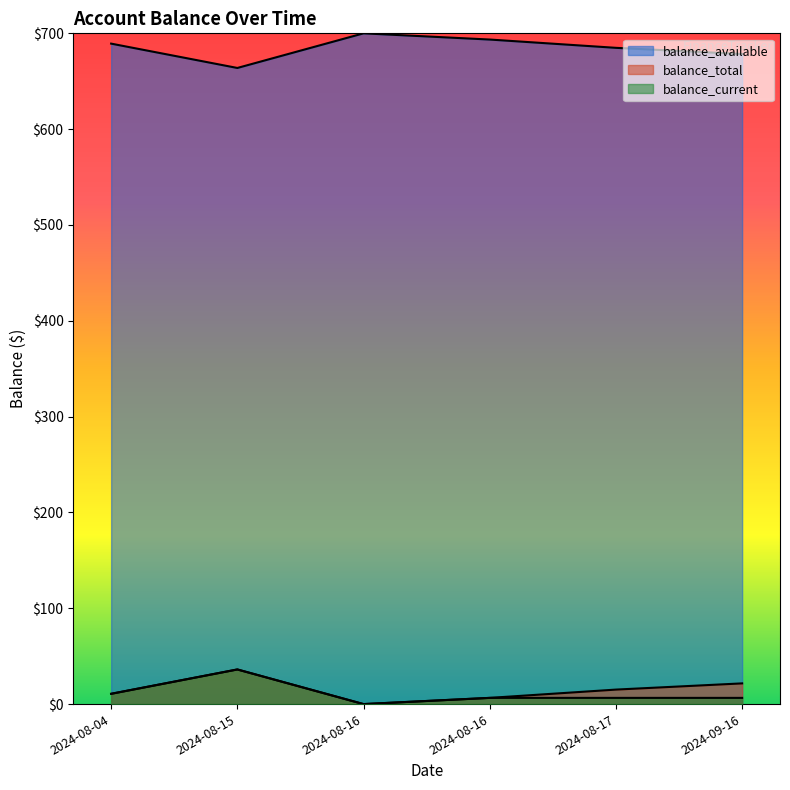

How many lines are shown in the chart?

3